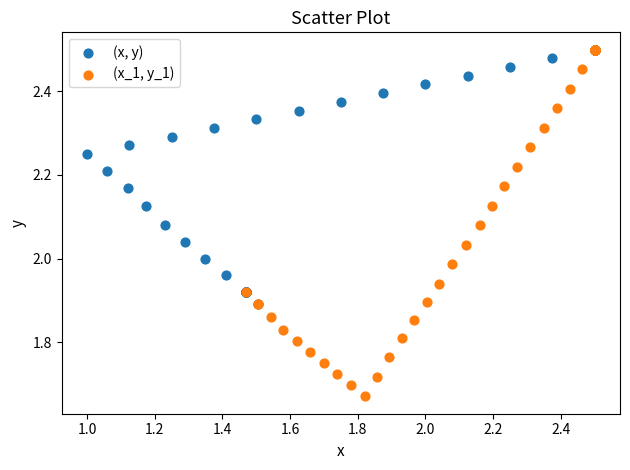

What are all the series names shown in the legend?

(x, y), (x_1, y_1)